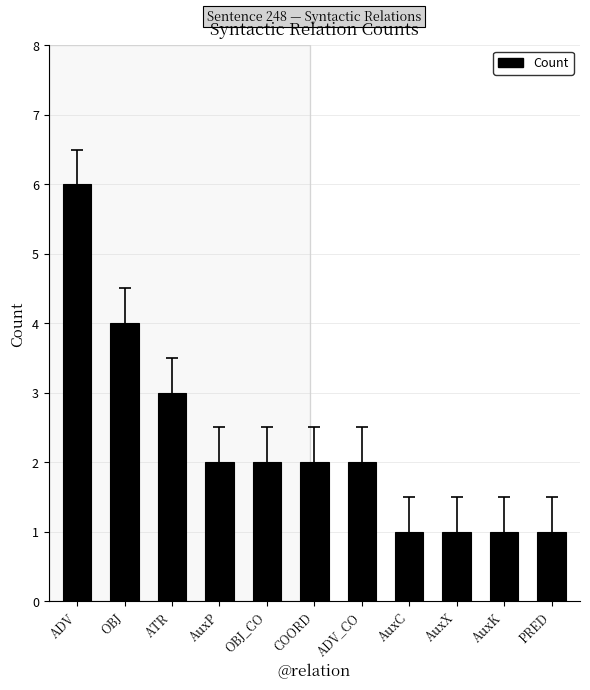

What is the smallest value displayed?

1